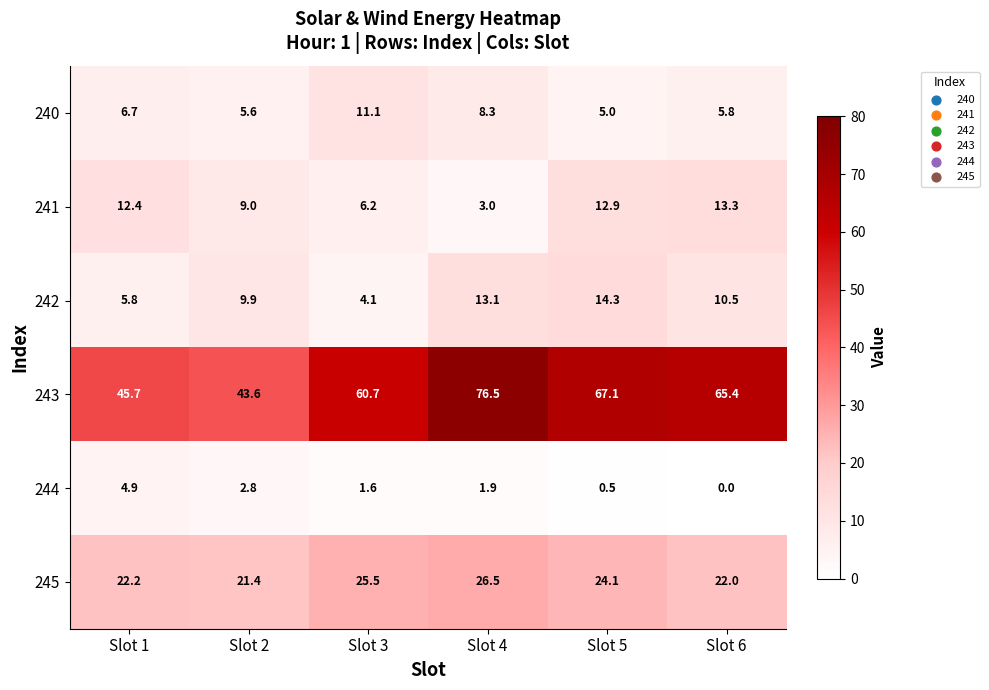

The 241 series shows 9.0 at Slot 2. True or false?

True